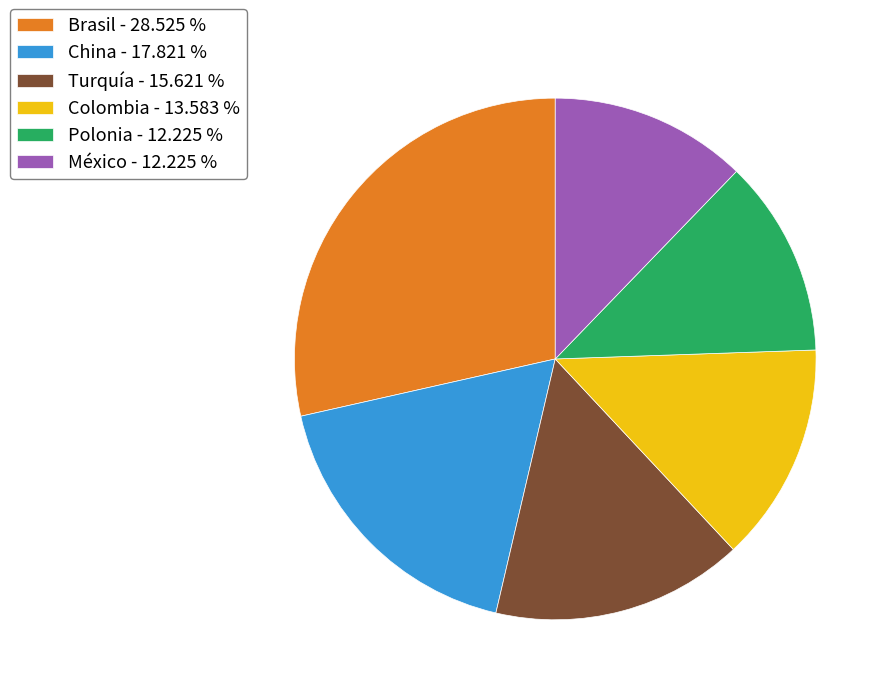

Do Colombia - 13.583 % and Polonia - 12.225 % together represent more than half of the pie?

No